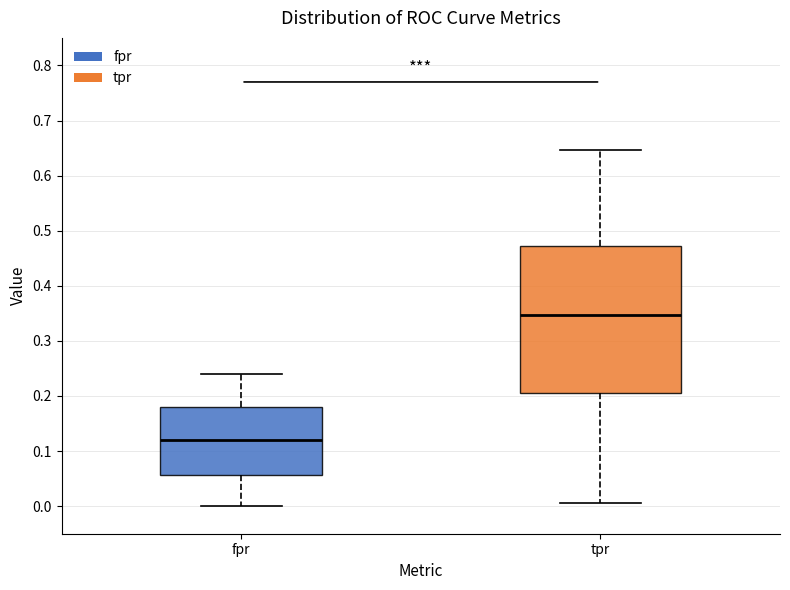

Reading left to right, read every box against the y-axis: the position of its median line, the range the box covers, and the ends of its whiskers. The values are not printed on the chart, so give them approximately, as read against the axis.

fpr: median 0.12, box 0.06 to 0.18, whiskers 0.00 to 0.24
tpr: median 0.35, box 0.20 to 0.47, whiskers 0.01 to 0.65